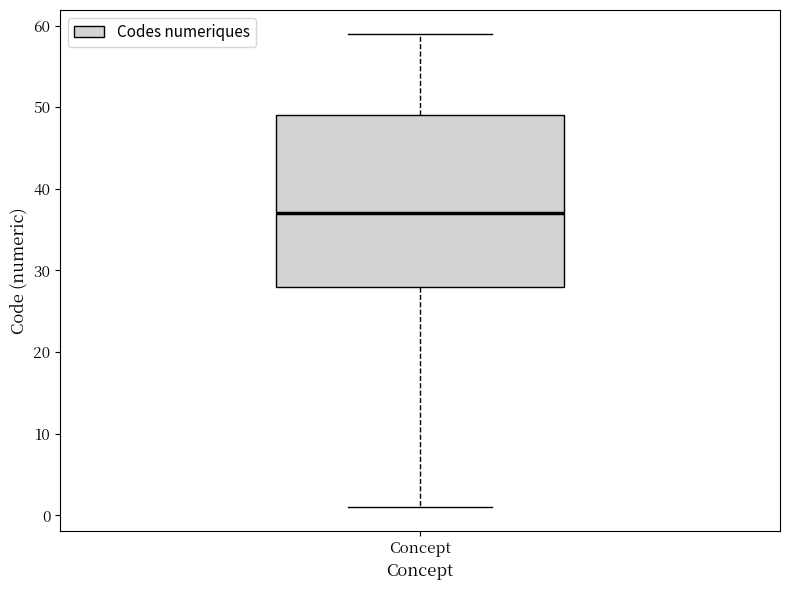

Where is the upper edge of the box for Concept on the y-axis? The values are not printed on the chart, so give them approximately, as read against the axis.

49